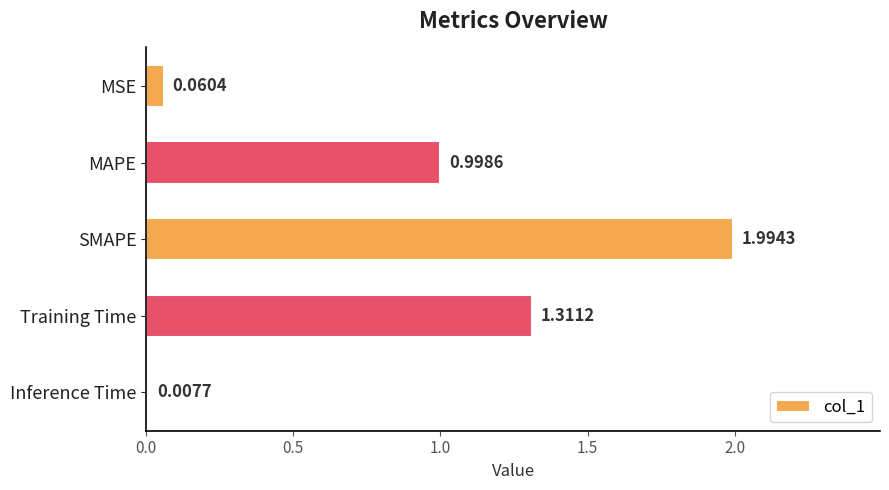

What is the label of the 3rd bar from the bottom?

SMAPE